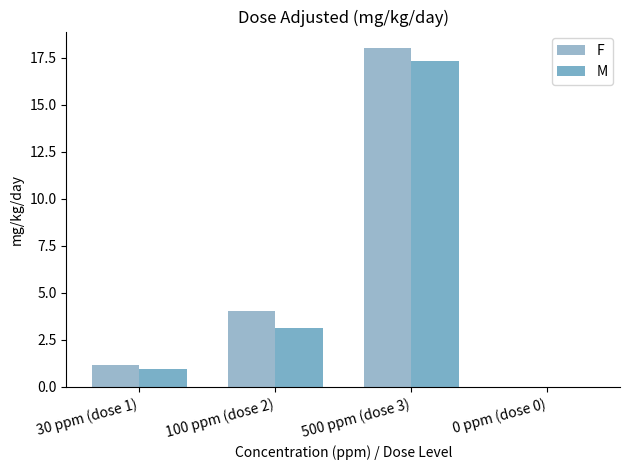

What is the average value of the F series?

5.8